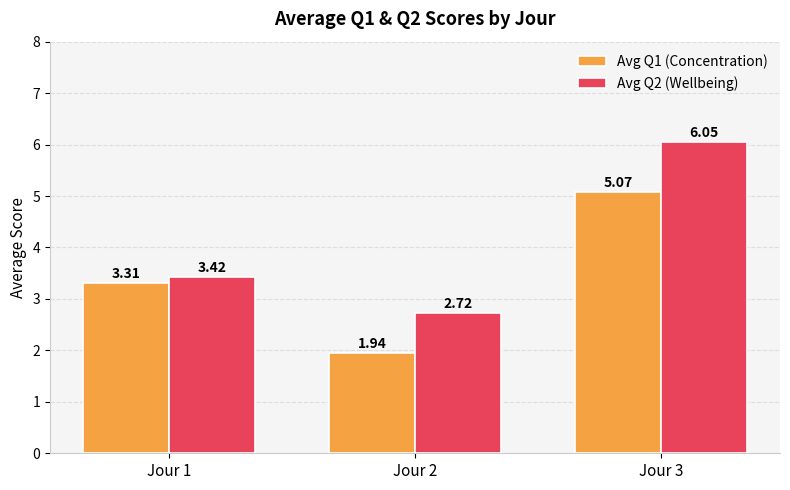

Is it true that Avg Q1 (Concentration) equals 8.5 at Jour 3?

False